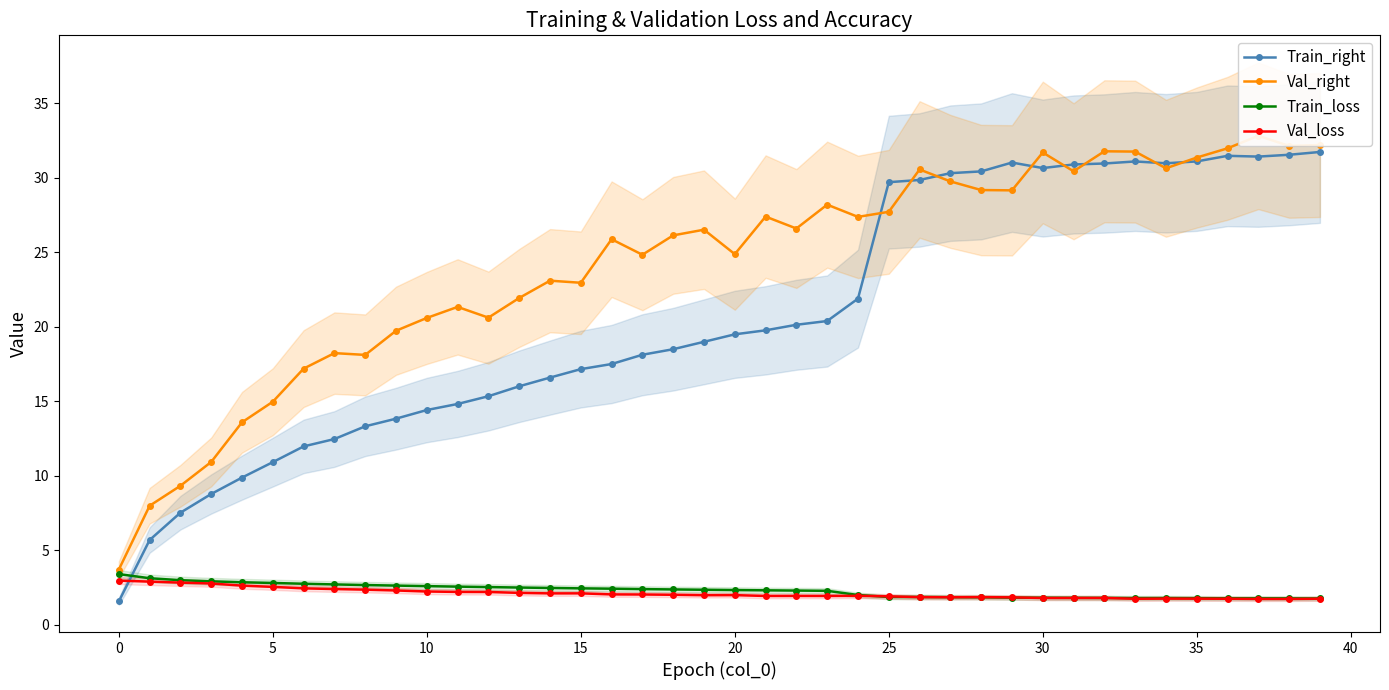

What is the label of the 16th point from the left?

15